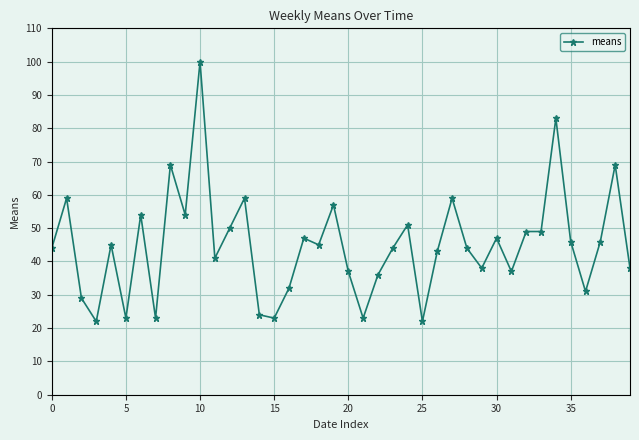

What is the value of the 8th point from the left?

23